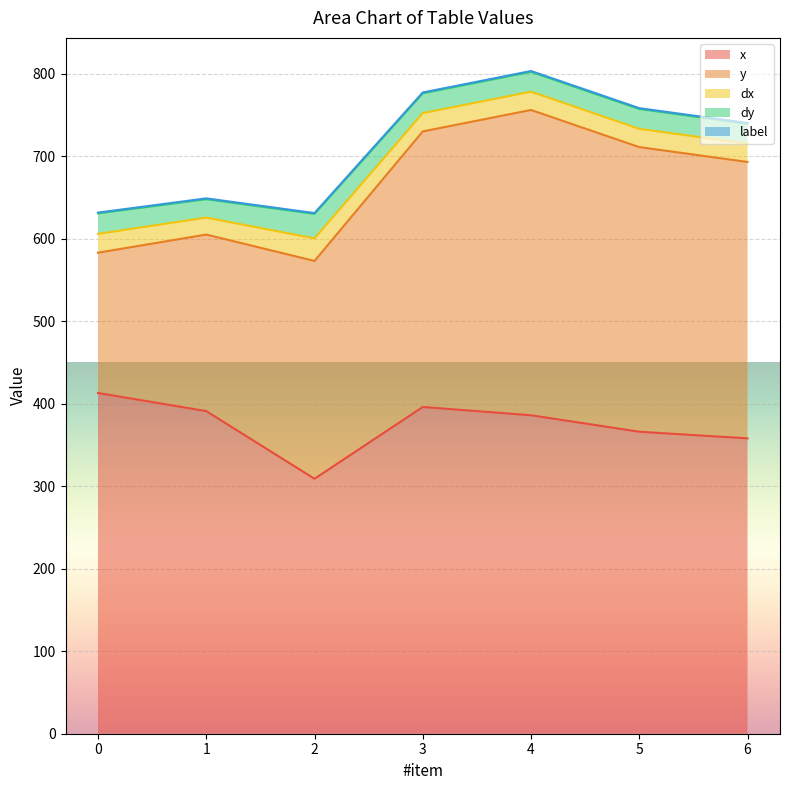

Reading right to left, extract all data points from this chart.

x: 358.0	366.0	386.0	396.0	309.0	391.0	413.0
y: 335.0	345.0	370.0	334.0	264.0	214.0	170.0
dx: 22.2	22.2	22.2	22.2	27.4	20.6	22.9
dy: 24.0	24.0	24.0	24.0	29.7	22.3	24.8
label: 1.0	1.0	1.0	1.0	1.0	1.0	1.0